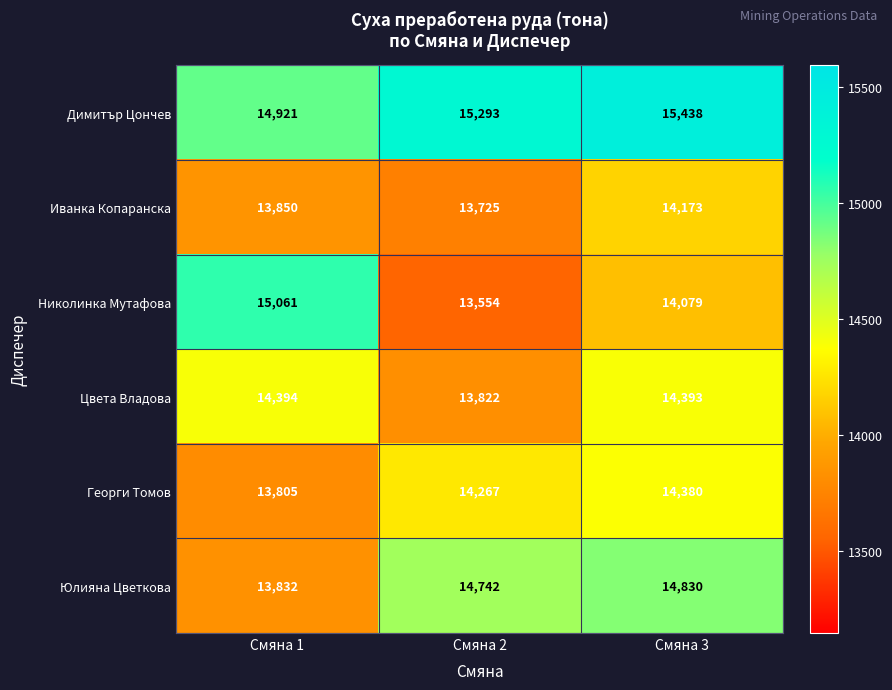

What is the lowest value of the Николинка Мутафова series?

13554